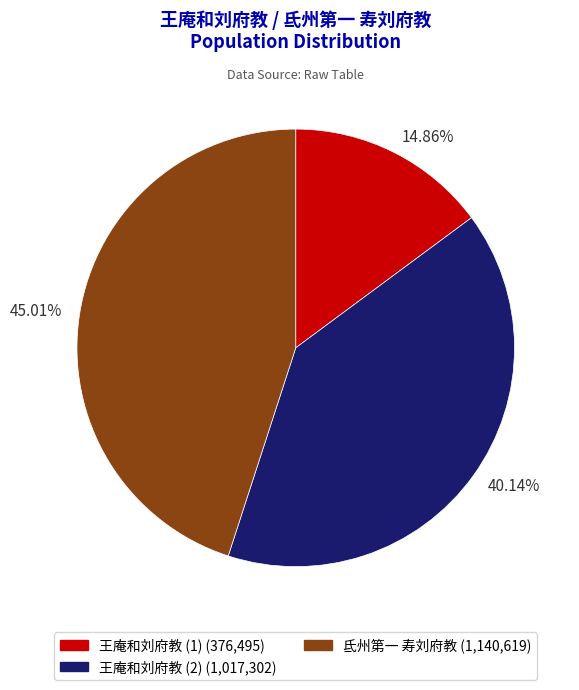

Is there a majority slice in this chart?

No